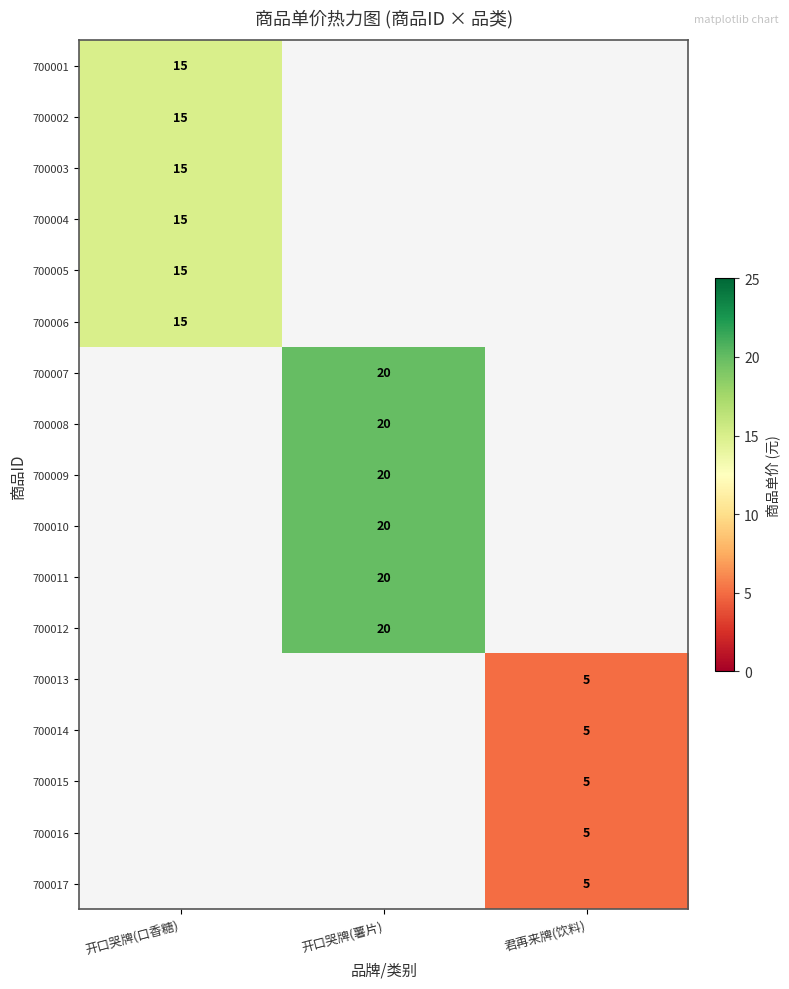

Is it true that 700001 equals 15 at 开口哭牌(口香糖)?

True